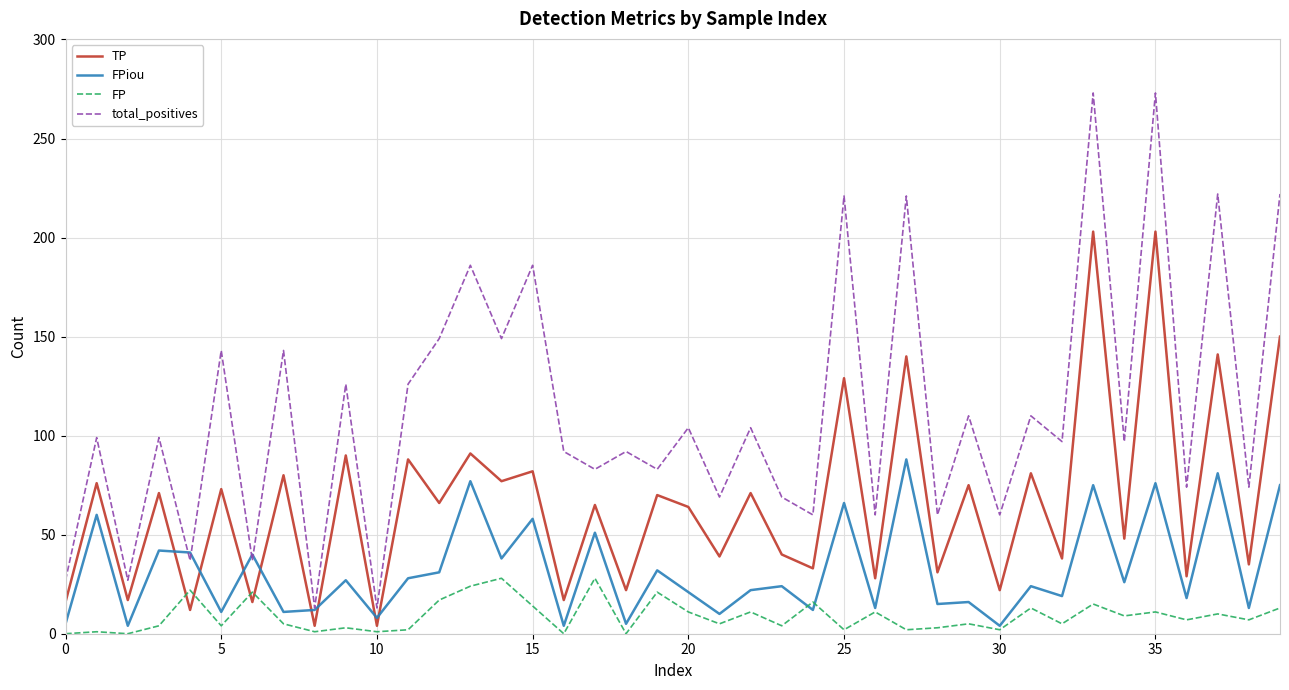

True or false: total_positives has more than 0 interior local peaks.

True